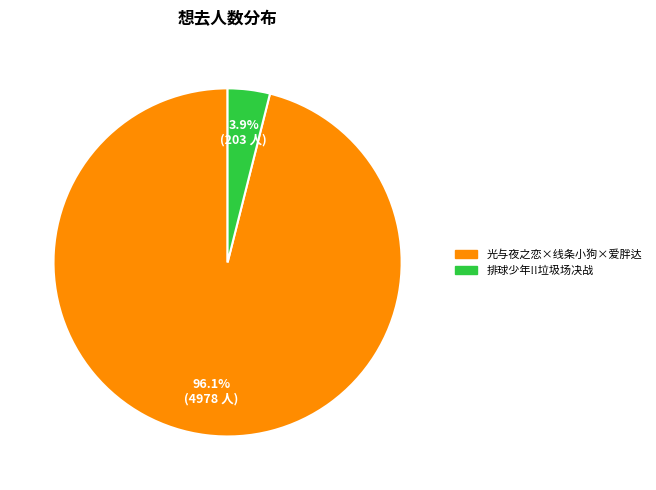

Does any single category account for the majority?

Yes